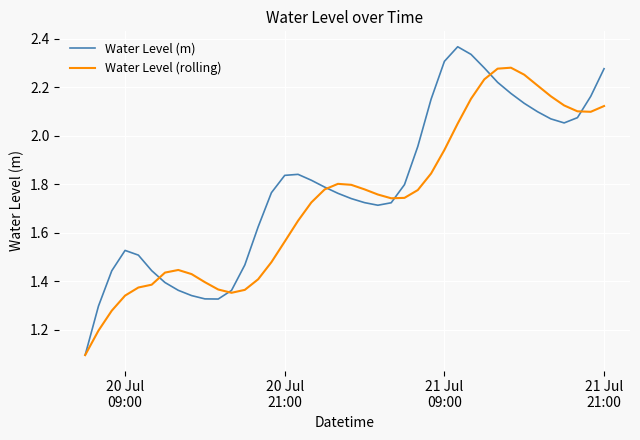

Rank the series by their average value, from lowest to highest.

Water Level (rolling), Water Level (m)